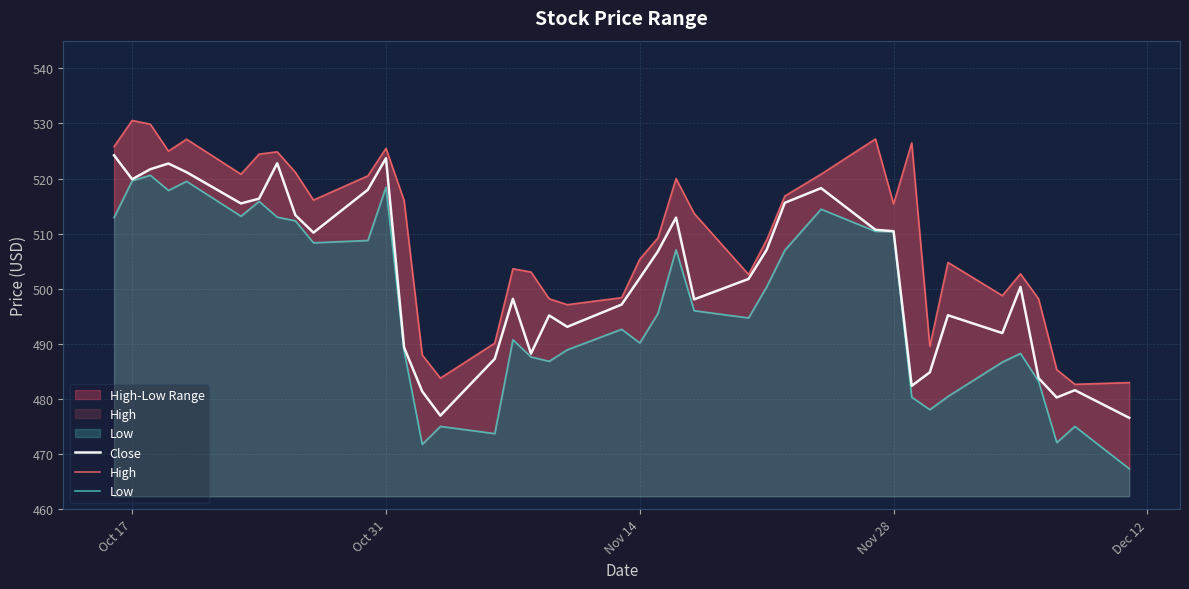

What is the maximum value for Close?

524.2